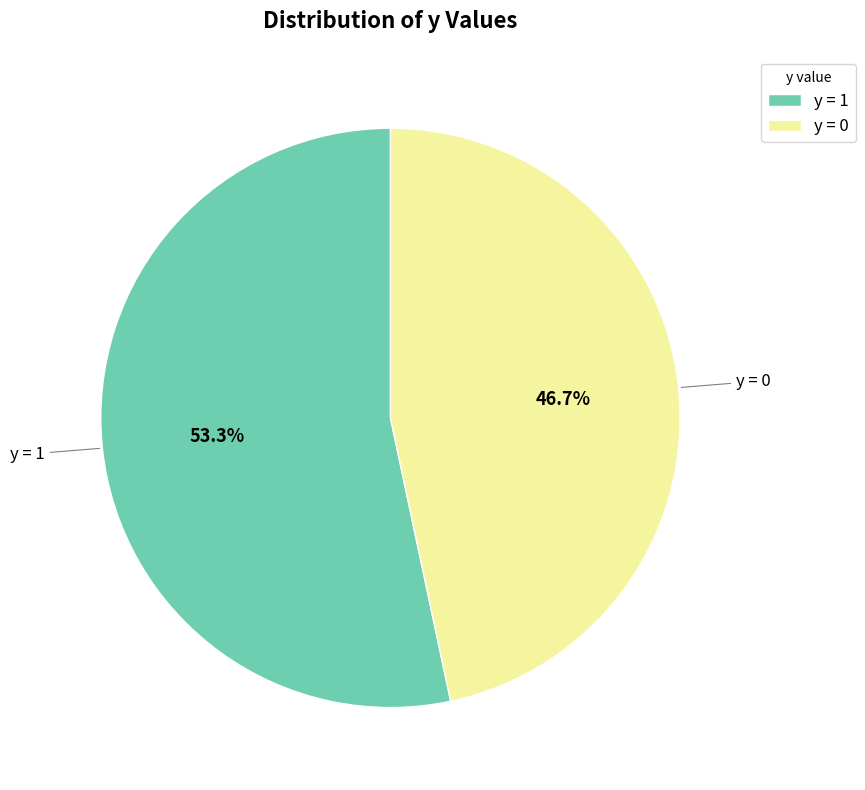

Rank the categories by value from lowest to highest.

y = 0, y = 1